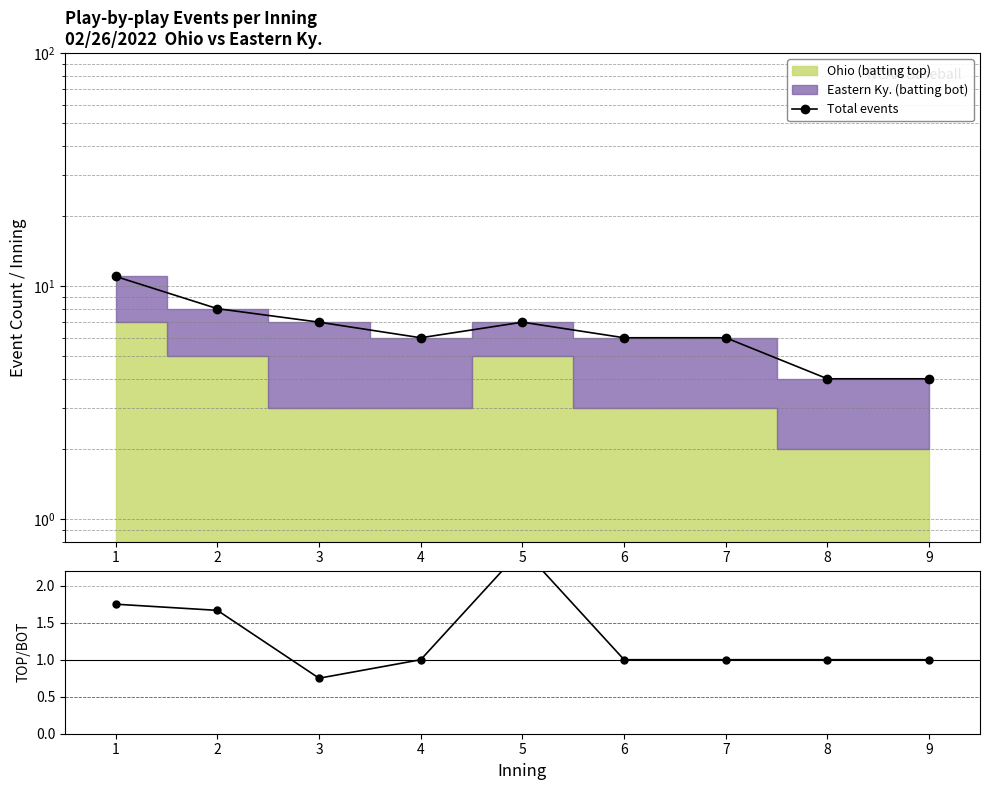

Which category has the highest value in the Total events series?

1